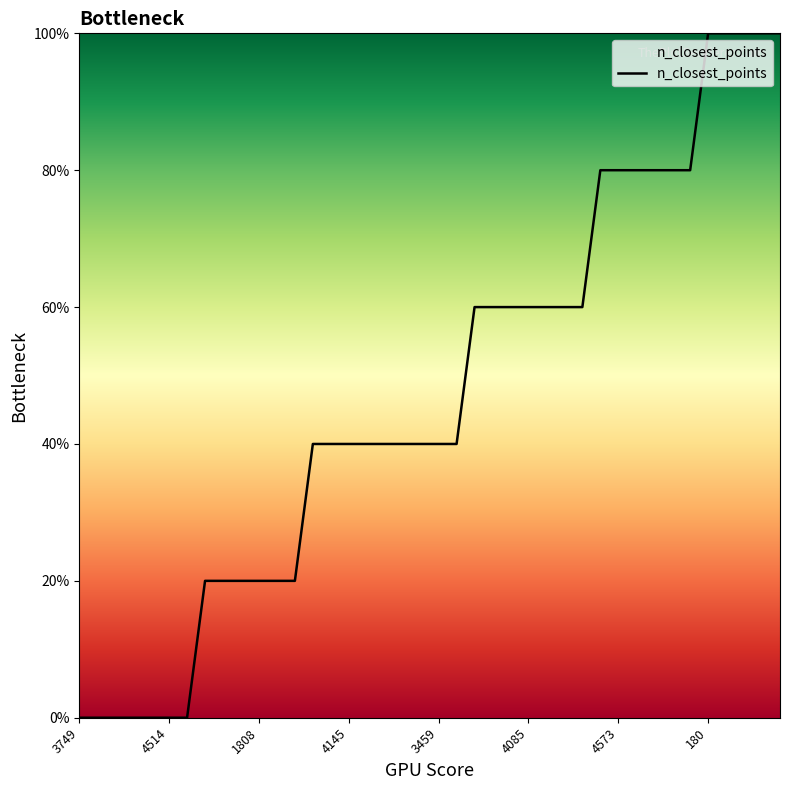

What is the maximum value shown in the chart?

100